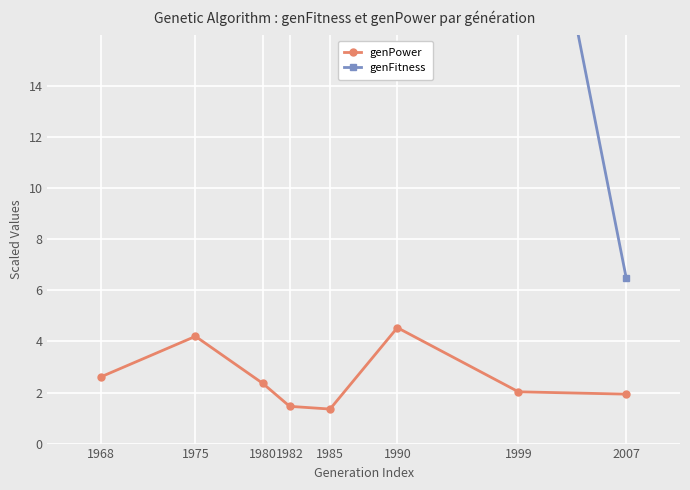

What is the spread (max minus min) of values at 1982?

118.9